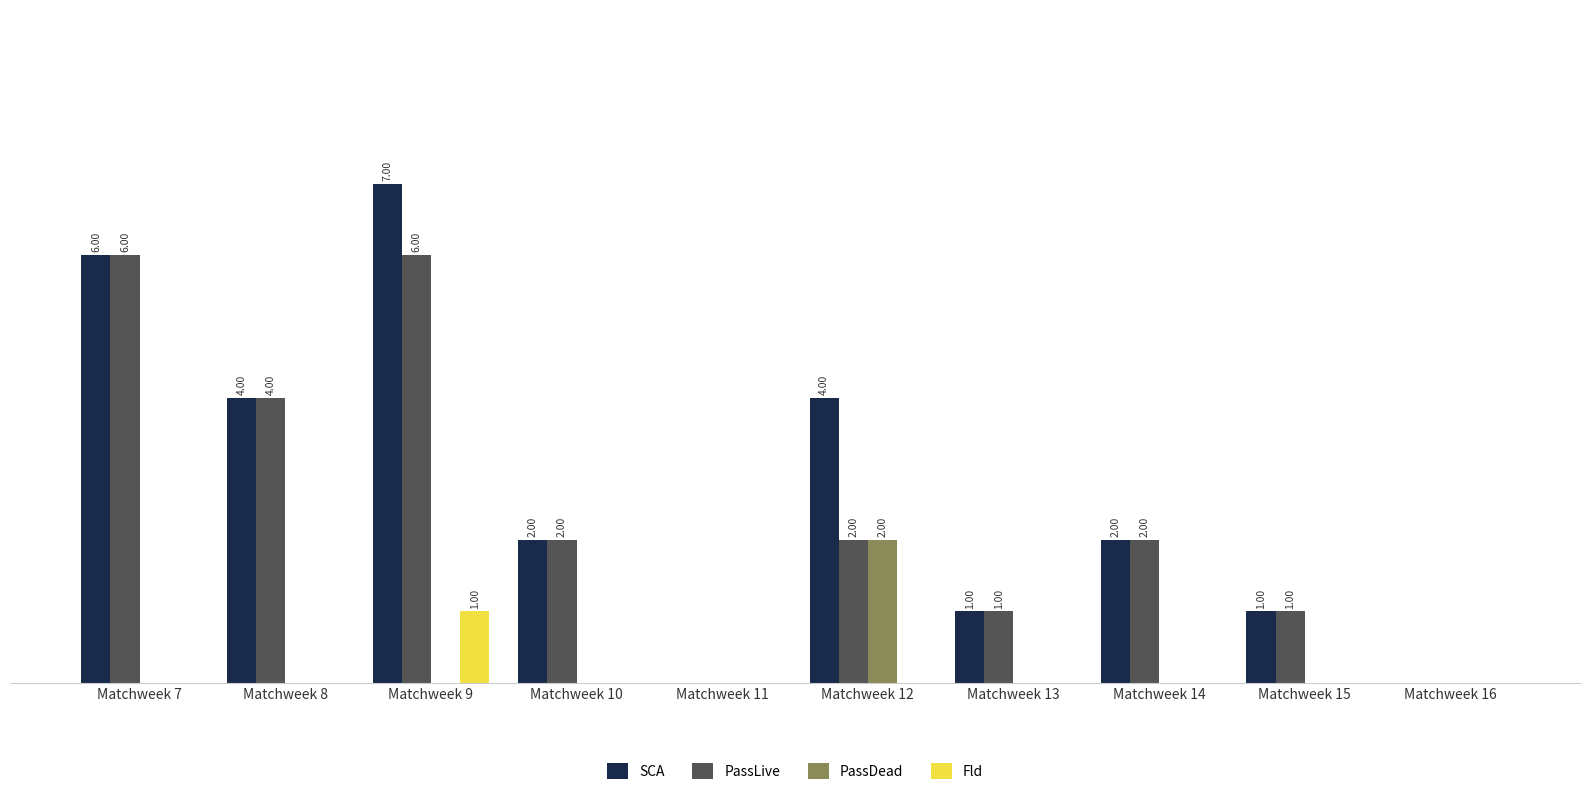

What is the maximum value shown in the chart?

7